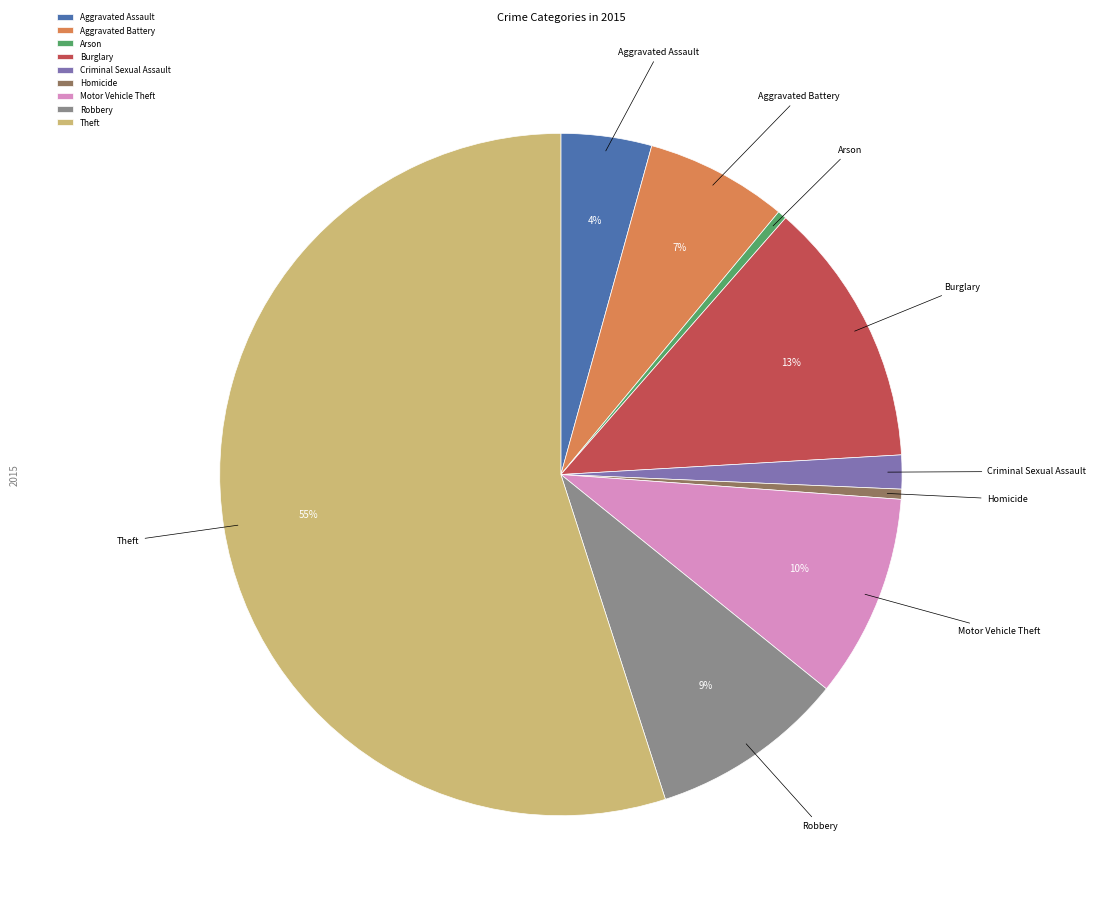

Which category has the biggest portion of the pie?

Theft